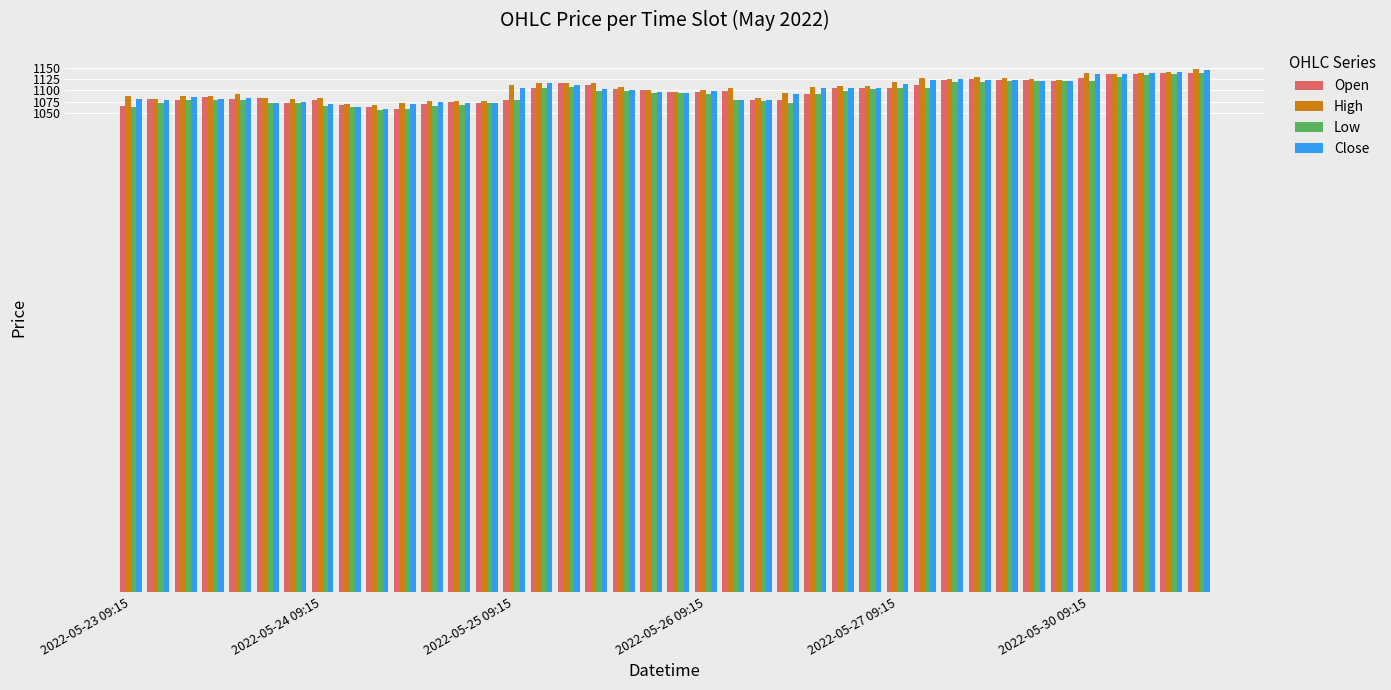

What is the minimum value shown in the chart?

1057.4